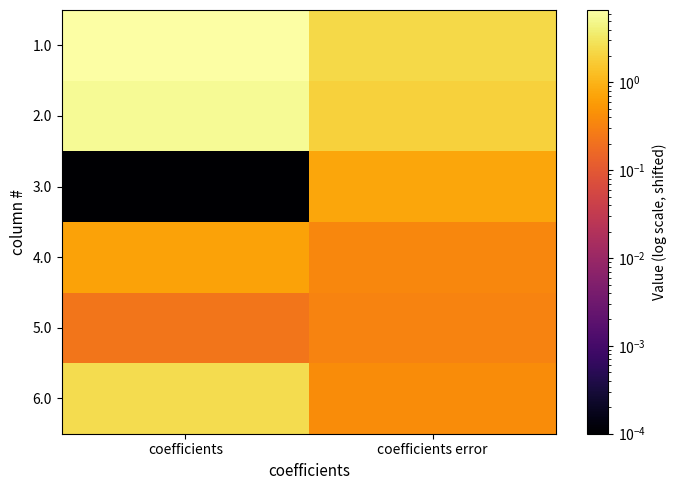

Reading right to left, extract all data points from this chart.

1.0: coefficients error=2.3	coefficients=6.7
2.0: coefficients error=2.0	coefficients=5.4
3.0: coefficients error=0.8	coefficients=0.0
4.0: coefficients error=0.4	coefficients=0.7
5.0: coefficients error=0.3	coefficients=0.2
6.0: coefficients error=0.4	coefficients=2.6